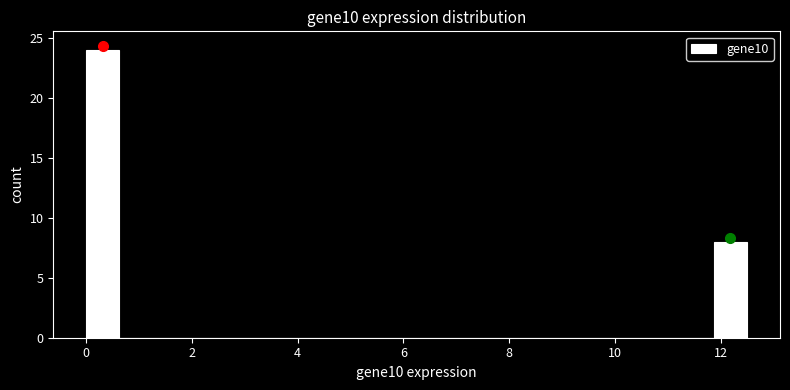

Read against the x-axis, roughly where is the centre of the tallest bar?

0.4